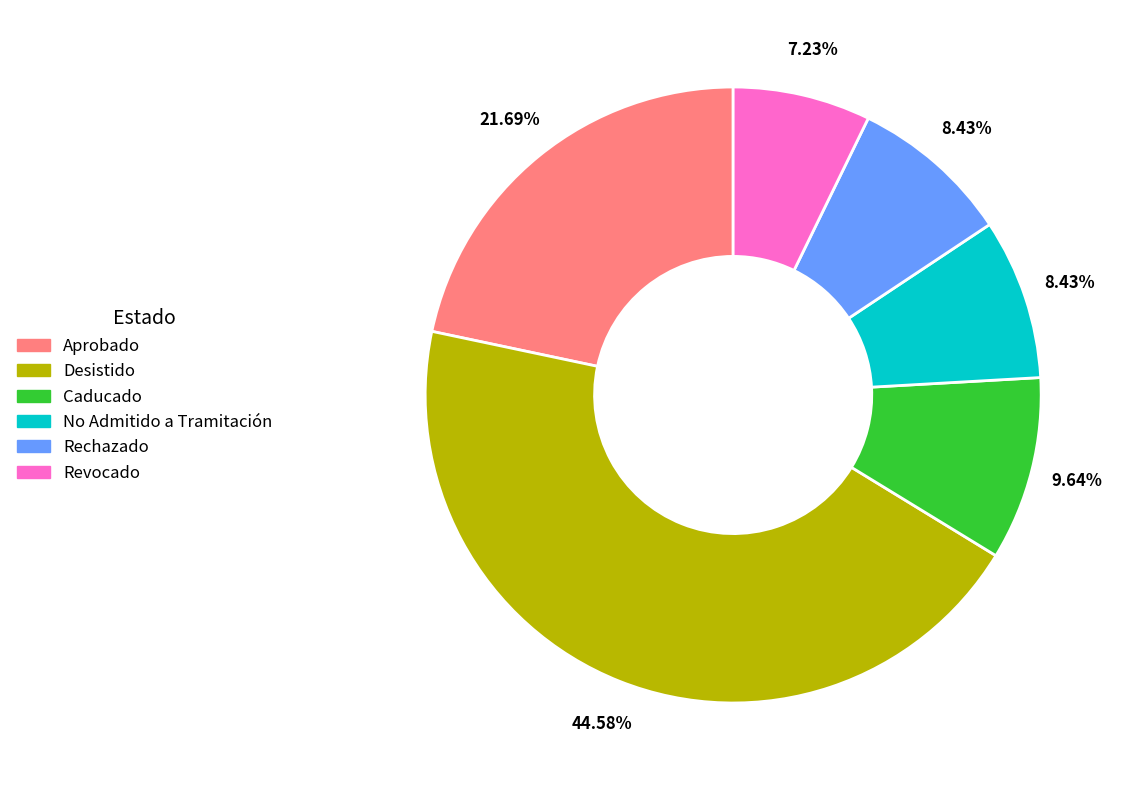

How many slices are in this pie chart?

6